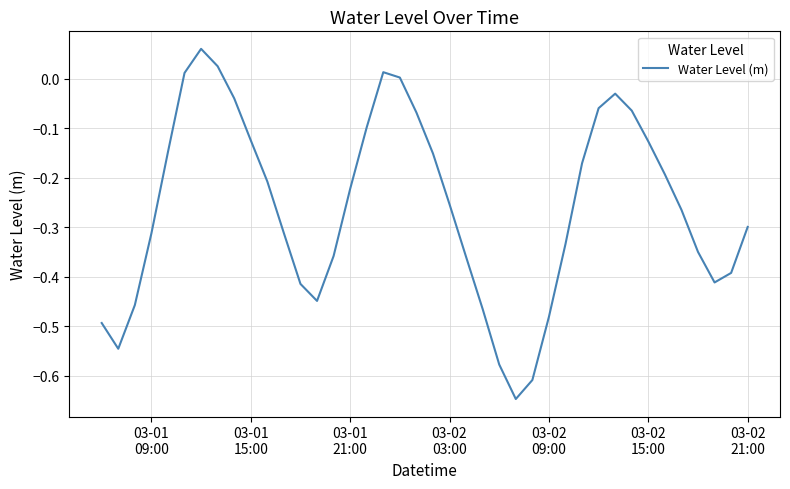

True or false: the data has more than 1 interior local peaks.

True